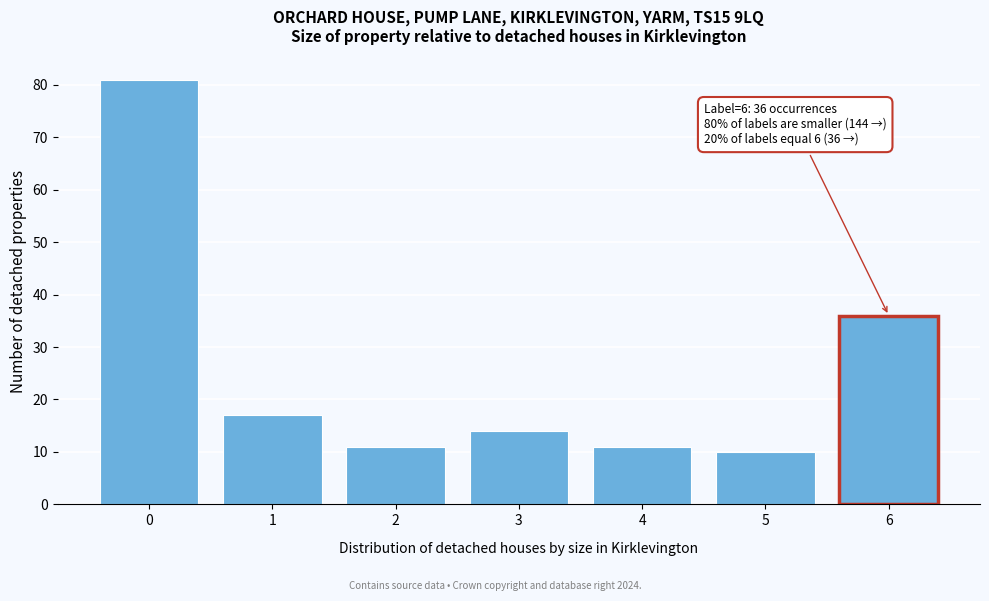

Reading left to right, what are all the values shown in this chart?

81	17	11	14	11	10	36